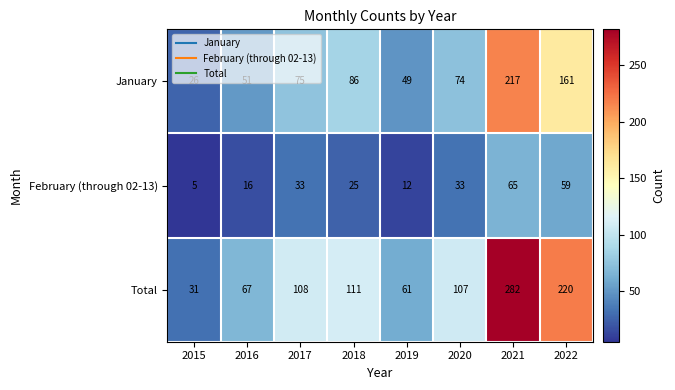

Which series changed the most between 2016 and 2019?

Total